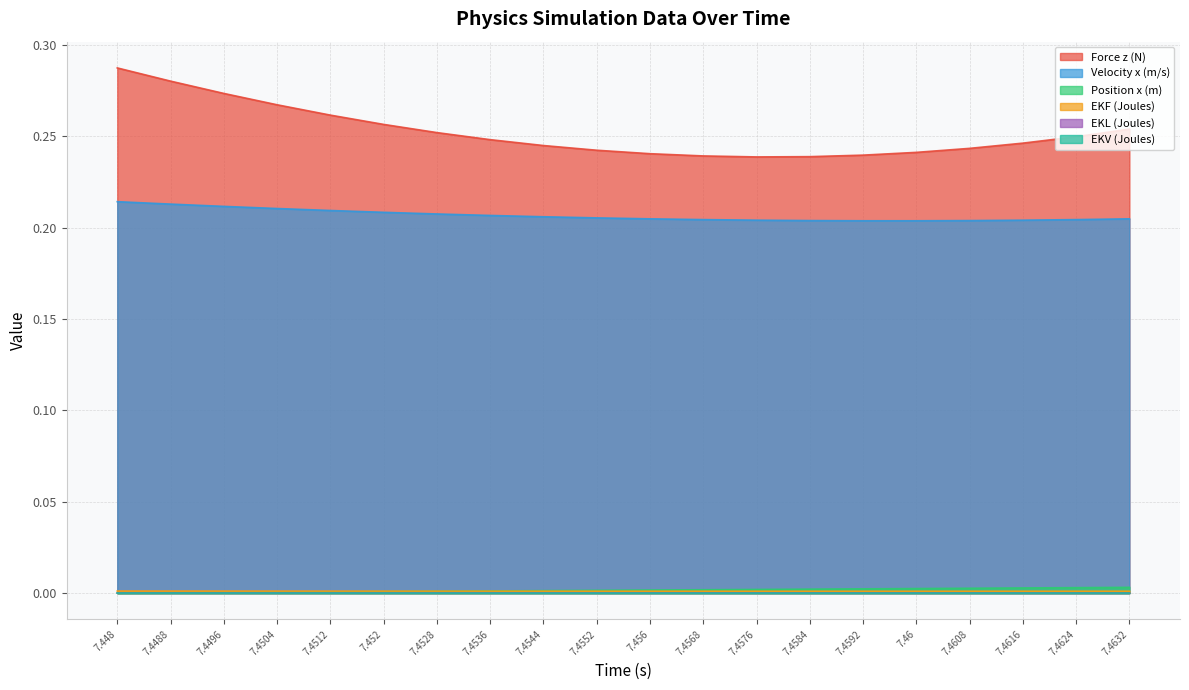

Reading right to left, extract all data points from this chart.

Force z (N): 0.3	0.2	0.2	0.2	0.2	0.2	0.2	0.2	0.2	0.2	0.2	0.2	0.2	0.3	0.3	0.3	0.3	0.3	0.3	0.3
Velocity x (m/s): 0.2	0.2	0.2	0.2	0.2	0.2	0.2	0.2	0.2	0.2	0.2	0.2	0.2	0.2	0.2	0.2	0.2	0.2	0.2	0.2
Position x (m): 0.0	0.0	0.0	0.0	0.0	0.0	0.0	0.0	0.0	0.0	0.0	0.0	0.0	0.0	0.0	0.0	0.0	0.0	0.0	0.0
EKF (Joules): 0.0	0.0	0.0	0.0	0.0	0.0	0.0	0.0	0.0	0.0	0.0	0.0	0.0	0.0	0.0	0.0	0.0	0.0	0.0	0.0
EKL (Joules): 0.0	0.0	0.0	0.0	0.0	0.0	0.0	0.0	0.0	0.0	0.0	0.0	0.0	0.0	0.0	0.0	0.0	0.0	0.0	0.0
EKV (Joules): 0.0	0.0	0.0	0.0	0.0	0.0	0.0	0.0	0.0	0.0	0.0	0.0	0.0	0.0	0.0	0.0	0.0	0.0	0.0	0.0